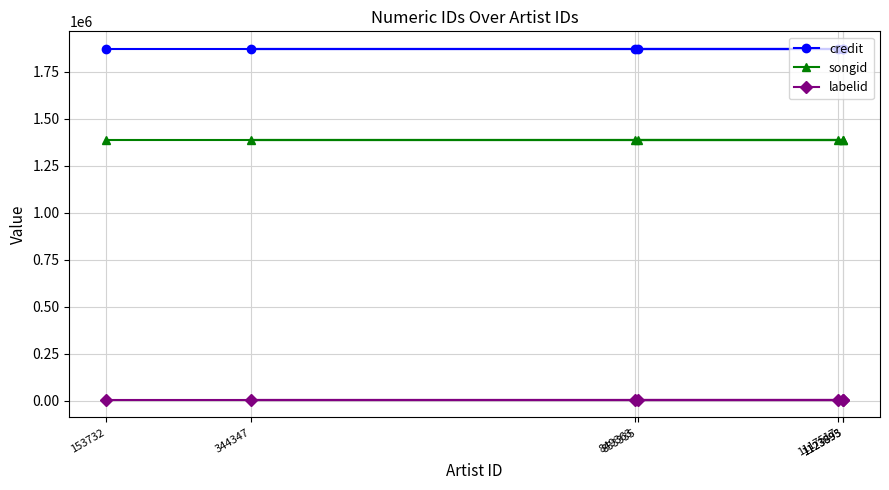

True or false: songid and credit cross at least once.

False